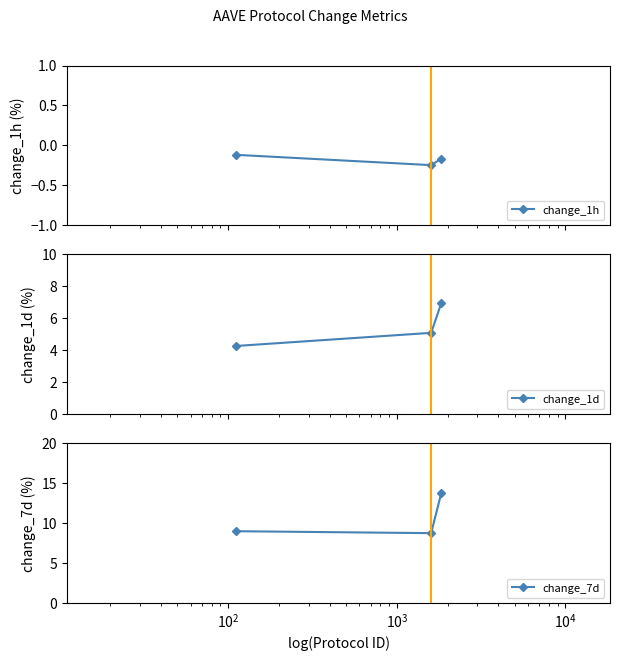

What is the maximum value for change_1d?

7.0